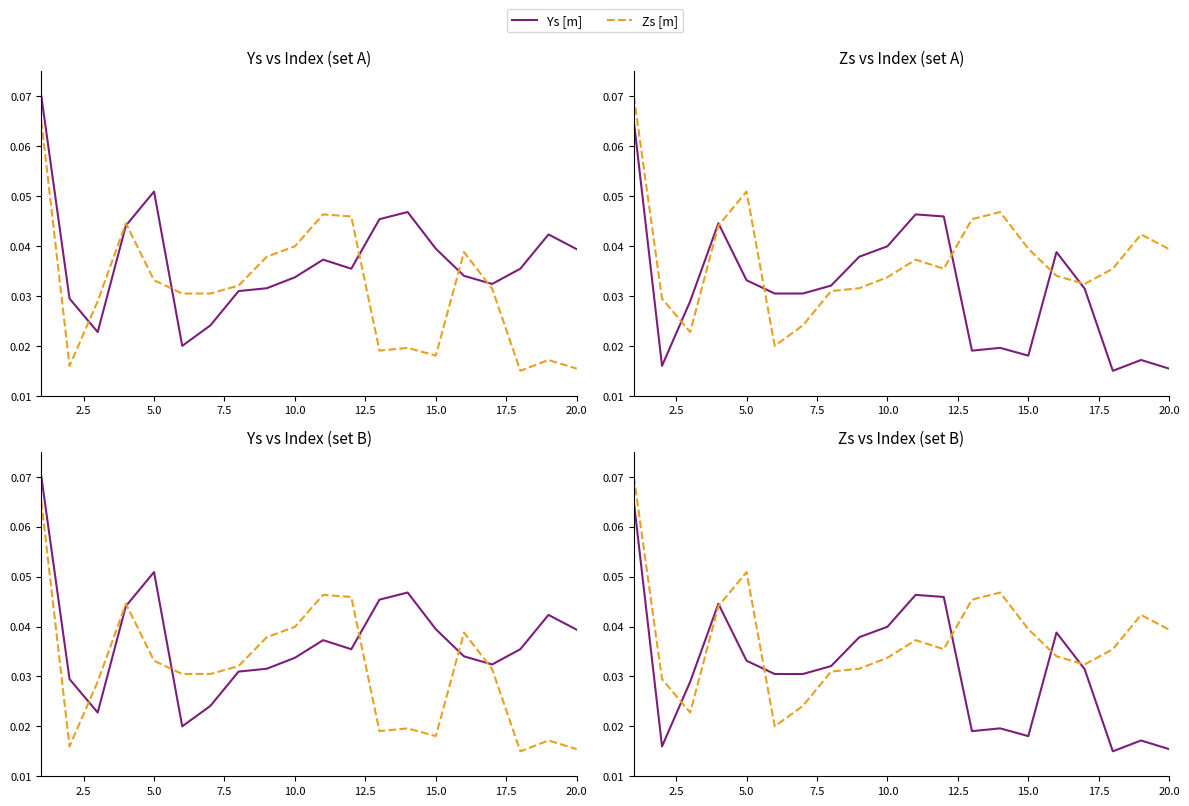

What are all the series names shown in the legend?

Ys [m], Zs [m]